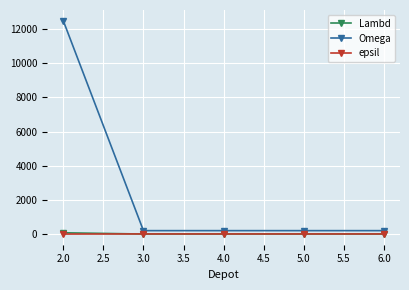

The value of Omega at 2.0 is 12500. True or false?

True